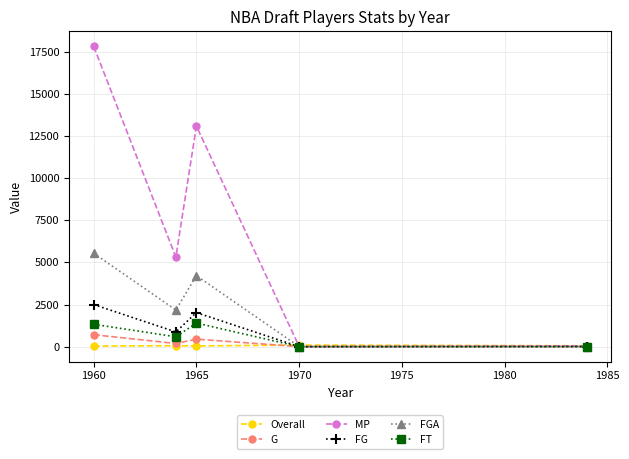

Does the chart display data point markers on the line(s)?

Yes